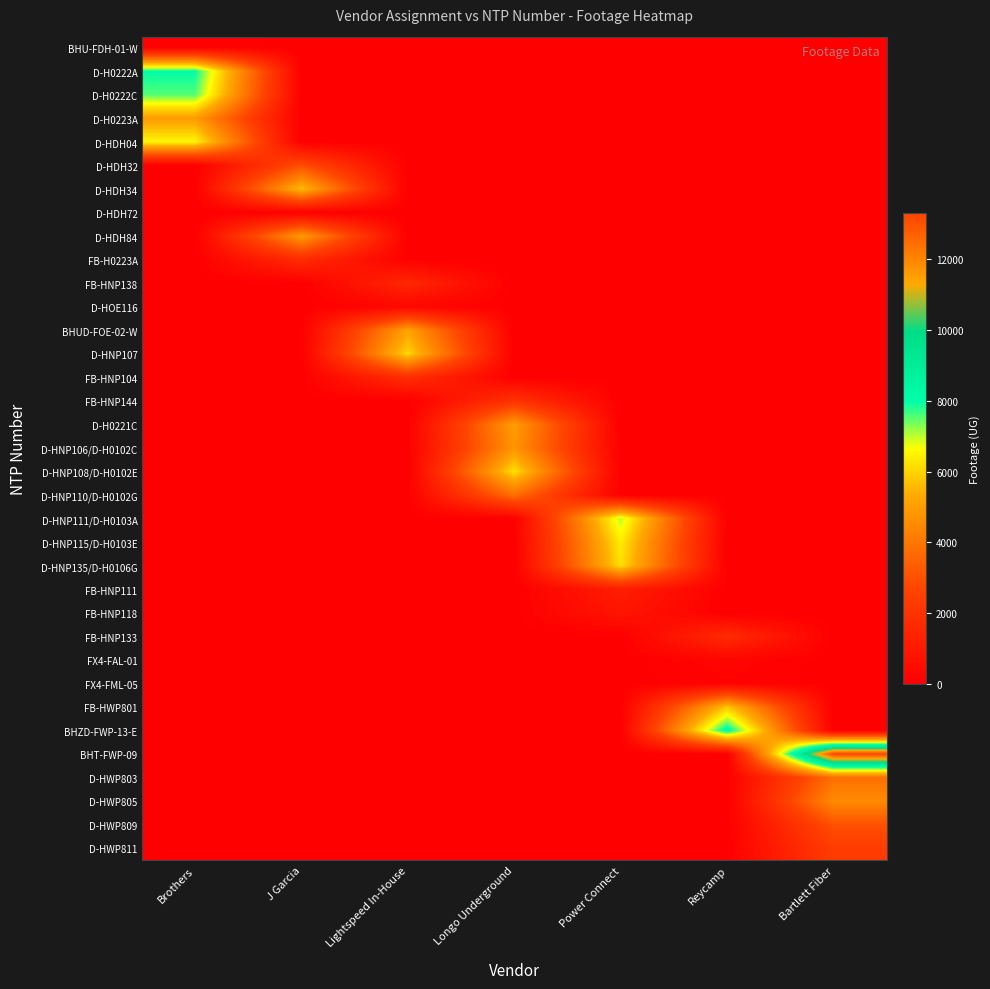

Rank the series by their maximum value, from highest to lowest.

BHT-FWP-09, BHZD-FWP-13-E, D-H0222A, D-H0222C, D-HNP111/D-H0103A, D-HDH04, D-HNP115/D-H0103E, D-HNP108/D-H0102E, D-HNP135/D-H0106G, D-HNP107, FB-HWP801, D-HDH34, BHUD-FOE-02-W, D-H0223A, D-H0221C, D-HDH84, D-HNP106/D-H0102C, D-HWP805, D-HNP110/D-H0102G, D-HWP803, D-HWP809, D-HDH32, D-HWP811, FB-HNP144, FB-HNP104, FB-H0223A, FB-HNP133, FB-HNP138, FB-HNP111, FB-HNP118, D-HOE116, FX4-FAL-01, BHU-FDH-01-W, FX4-FML-05, D-HDH72